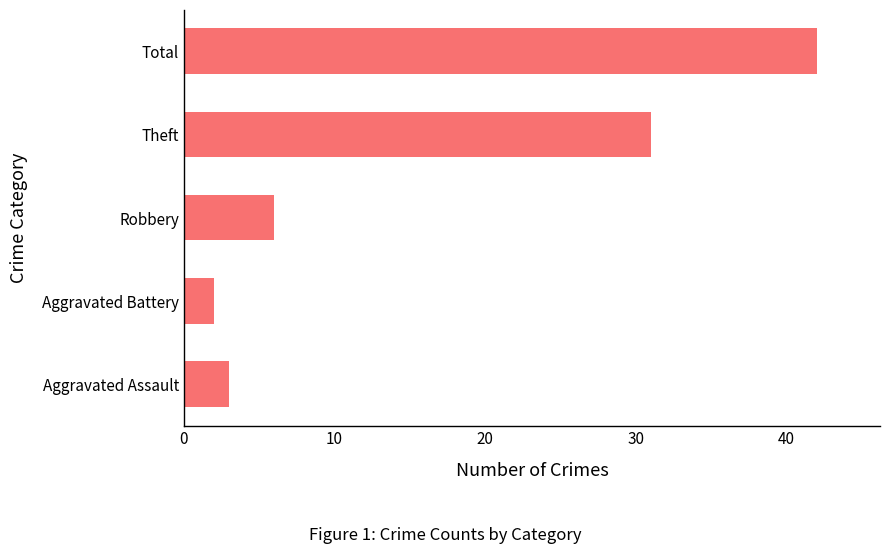

Rank the categories by value from lowest to highest.

Aggravated Battery, Aggravated Assault, Robbery, Theft, Total